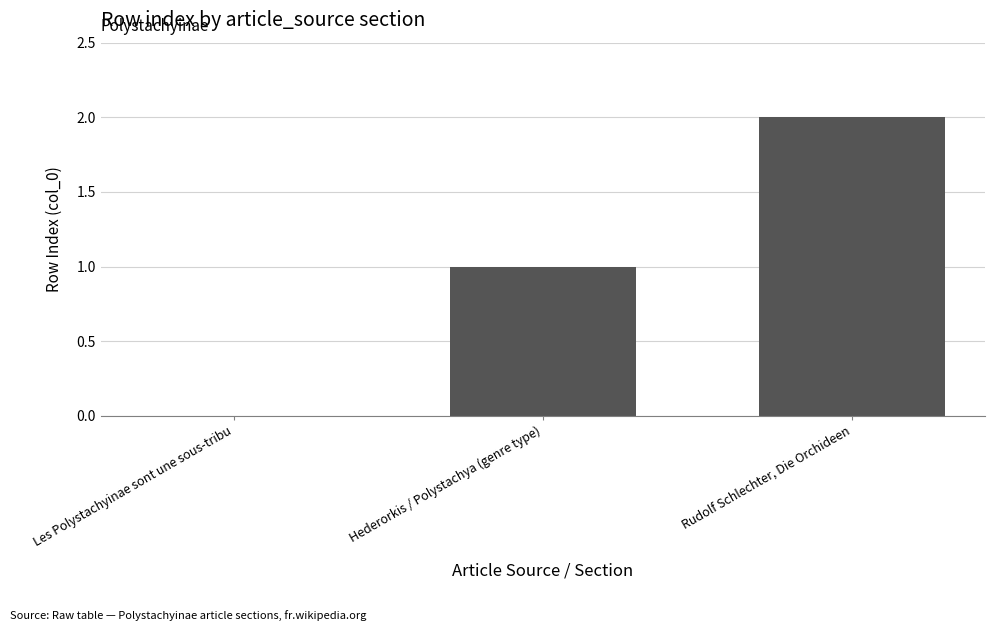

What is the change in value from Hederorkis / Polystachya (genre type) to Rudolf Schlechter, Die Orchideen?

+1